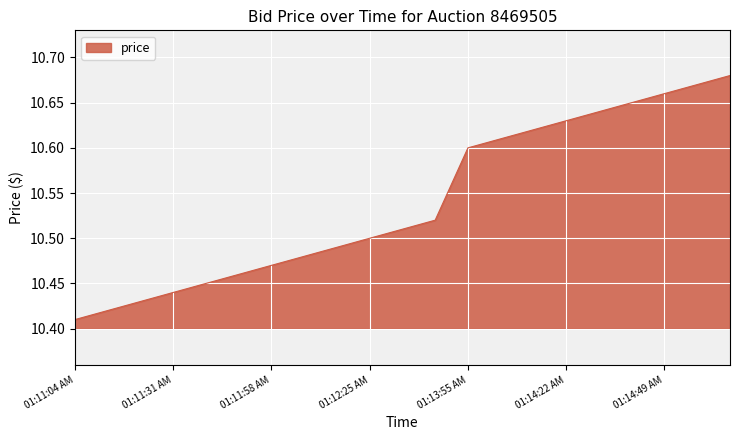

How many lines are shown in the chart?

1